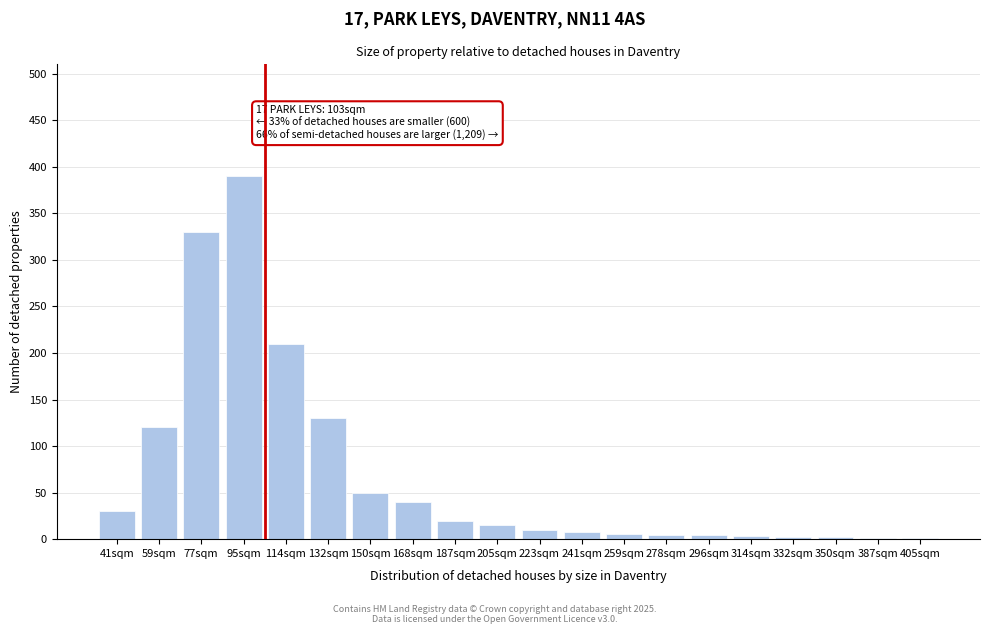

Between 41sqm and 205sqm, which is larger?

41sqm